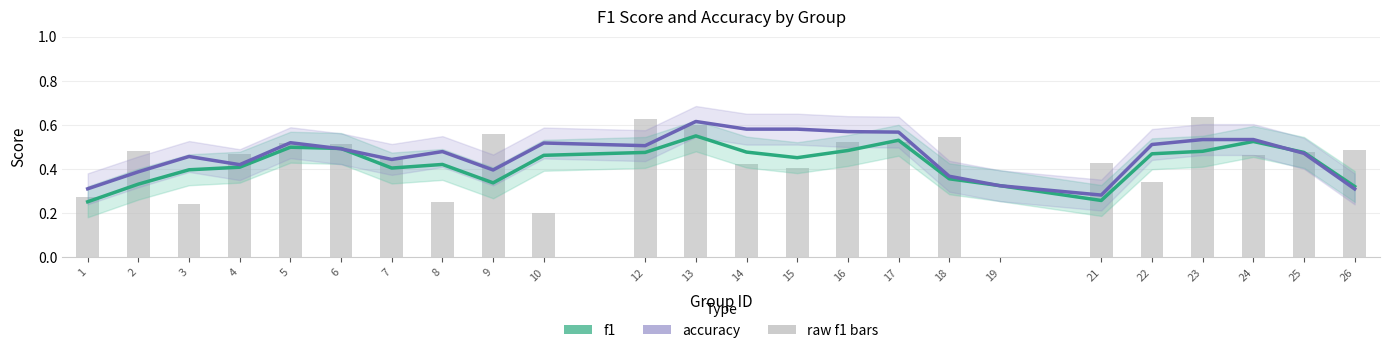

At which label is accuracy closest to 0?

21